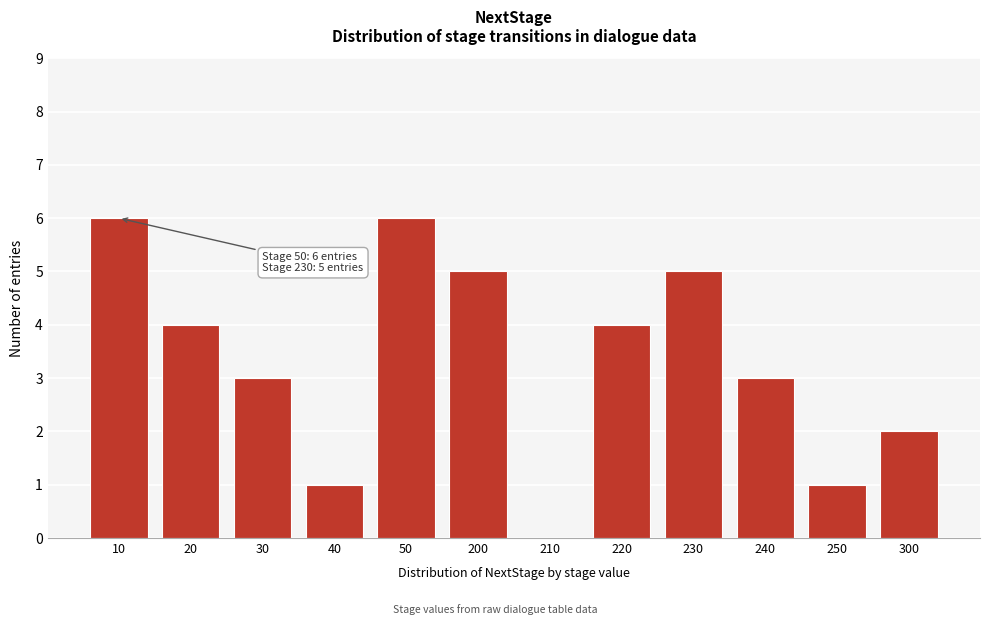

Reading left to right, transcribe all the data shown in this chart.

10=6	20=4	30=3	40=1	50=6	200=5	210=0	220=4	230=5	240=3	250=1	300=2